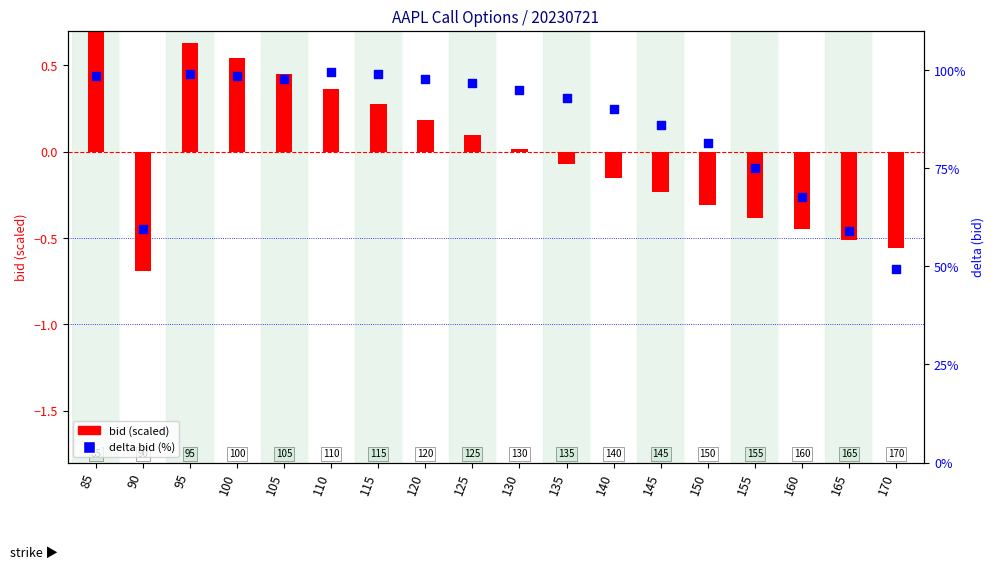

Which series contains the lowest Y value?

bid (scaled)